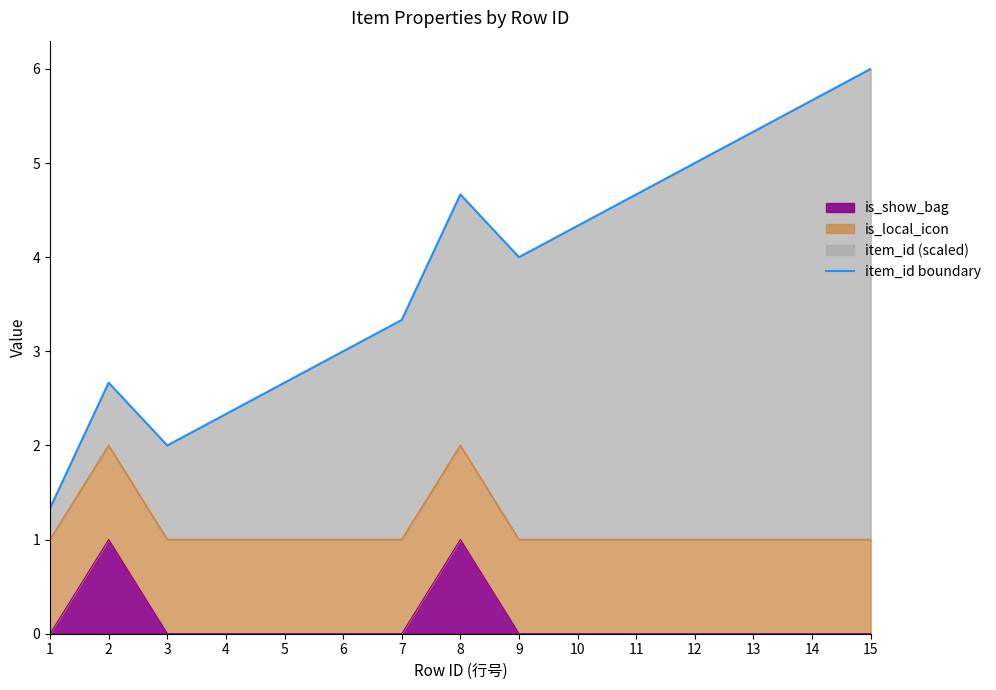

The value at 6 is 4.6. True or false?

False